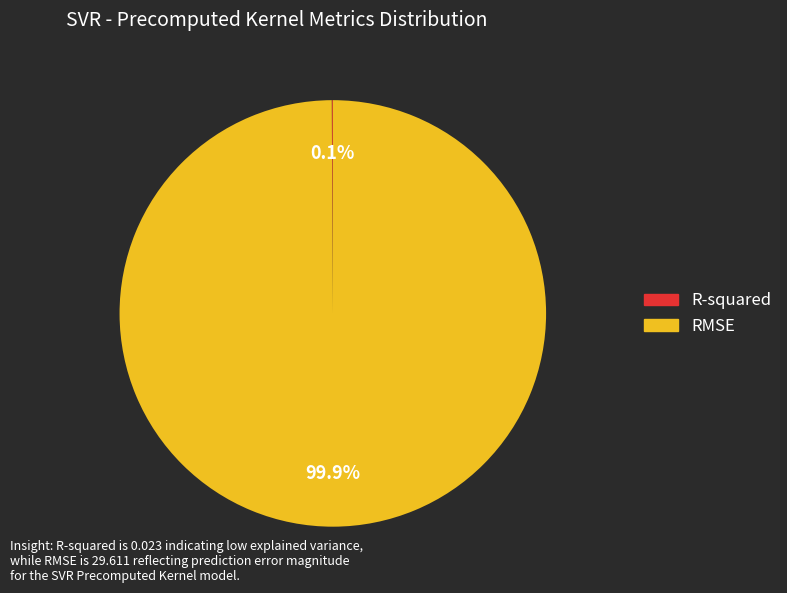

What is the largest slice in the pie chart?

RMSE